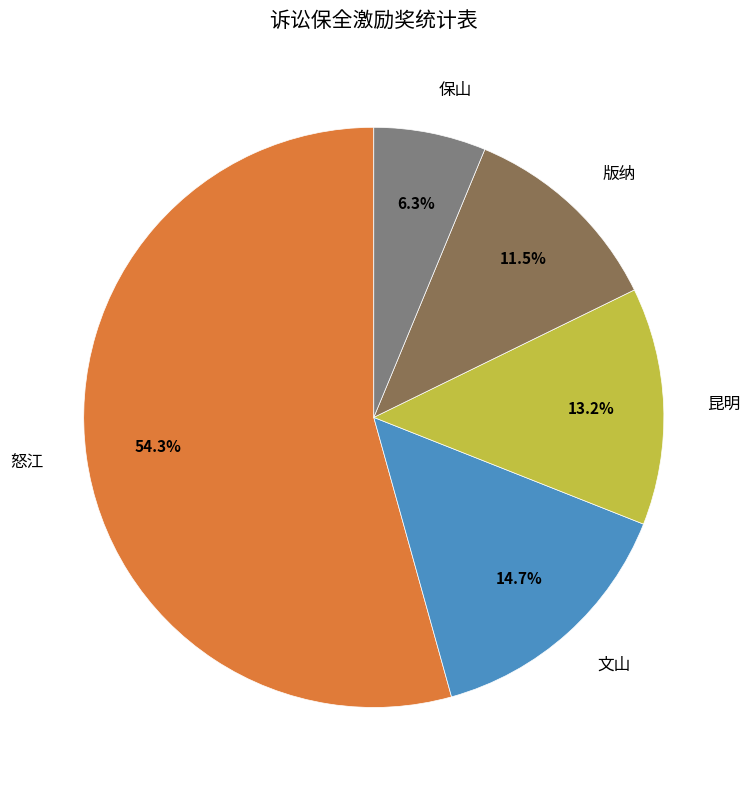

Which category has the smallest portion of the pie?

保山